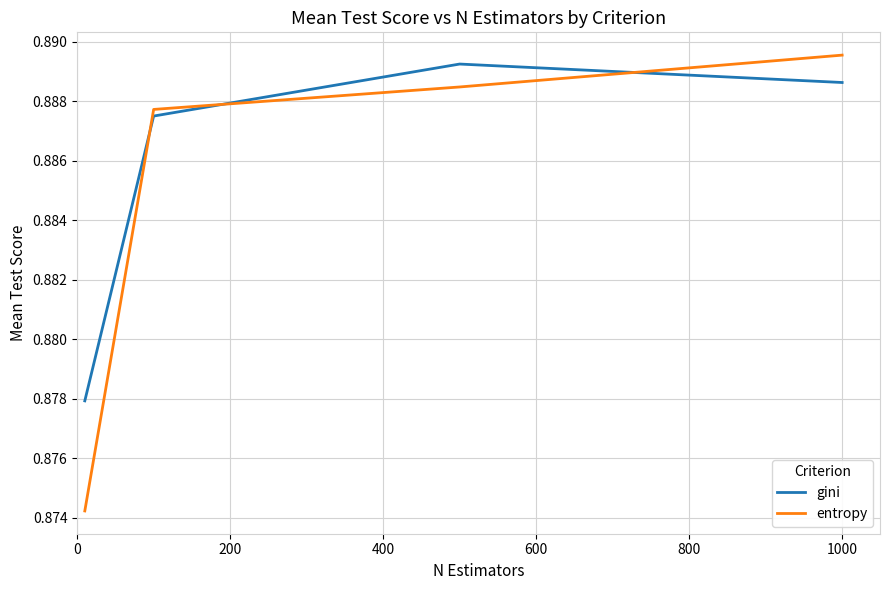

At how many categories does at least one series exceed 0?

4